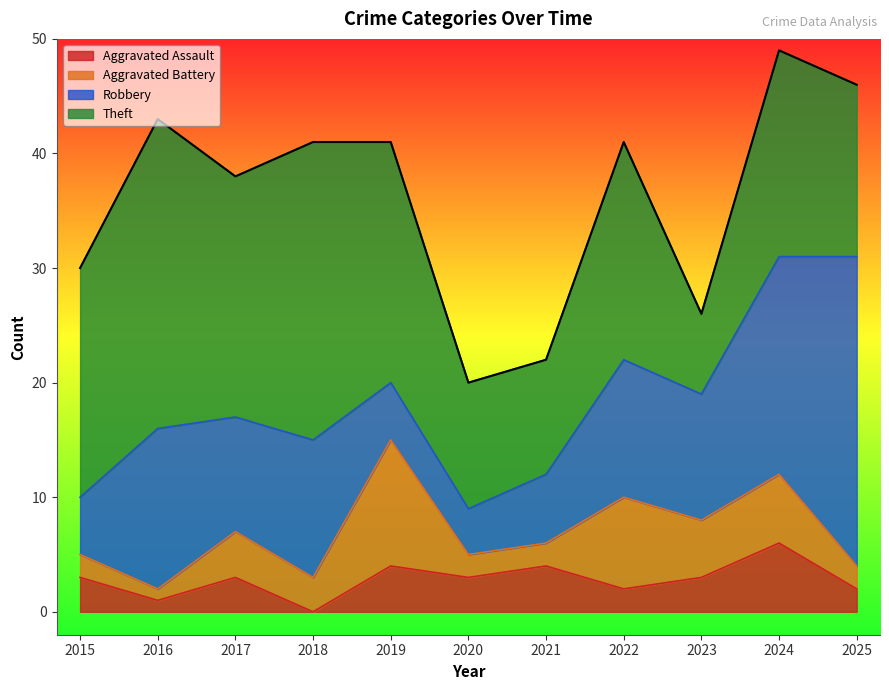

What is the difference between the highest and lowest values at 2022?

17